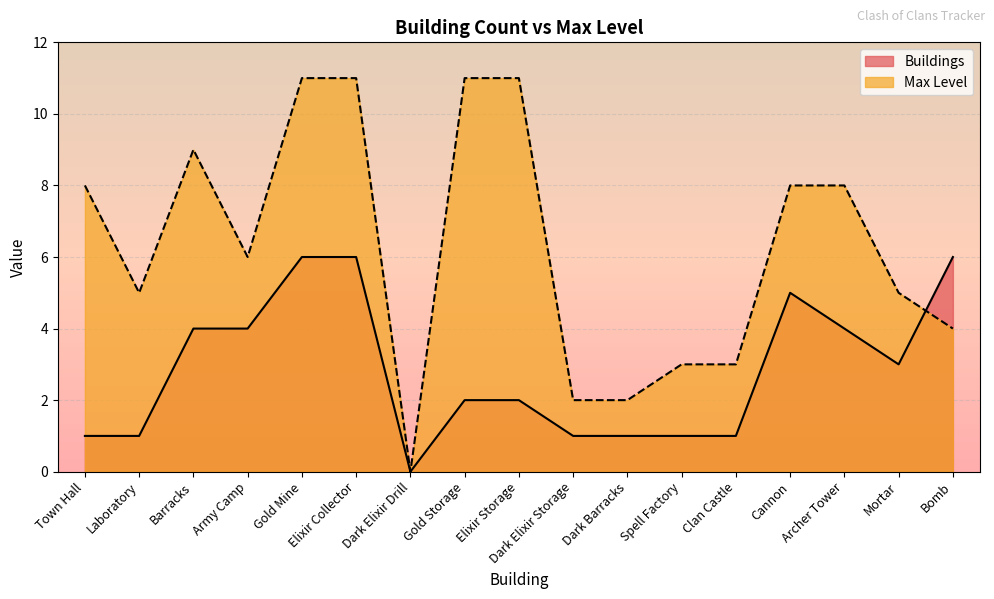

Is the value of Buildings at Cannon greater than the value of Max Level at Elixir Storage?

No